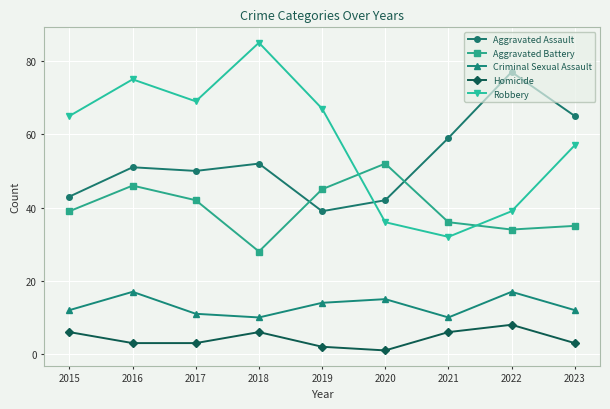

True or false: Homicide and Aggravated Battery cross at least once.

False